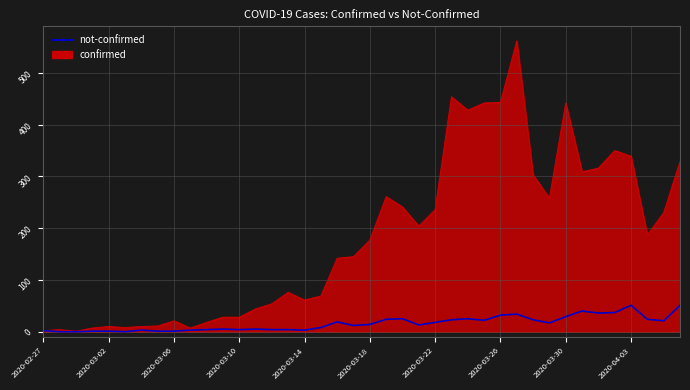

Rank the series by their maximum value, from highest to lowest.

confirmed, not-confirmed